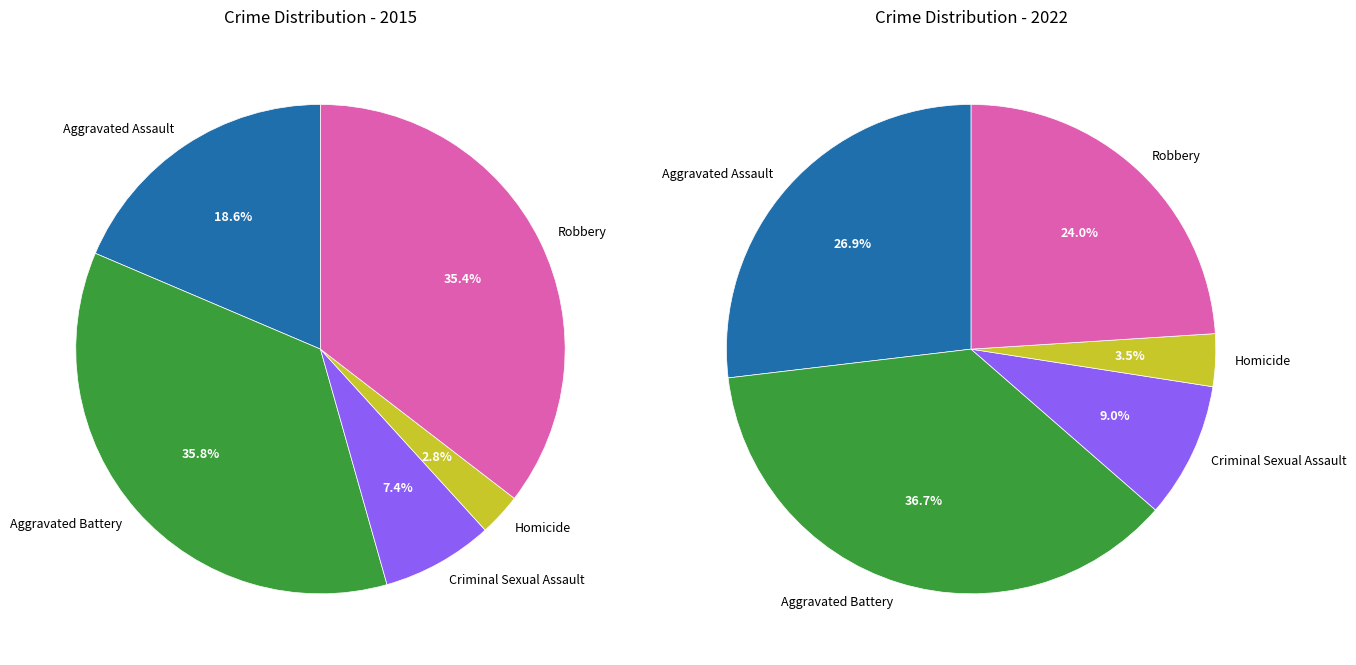

To the nearest percent, what is the average slice percentage?

20%